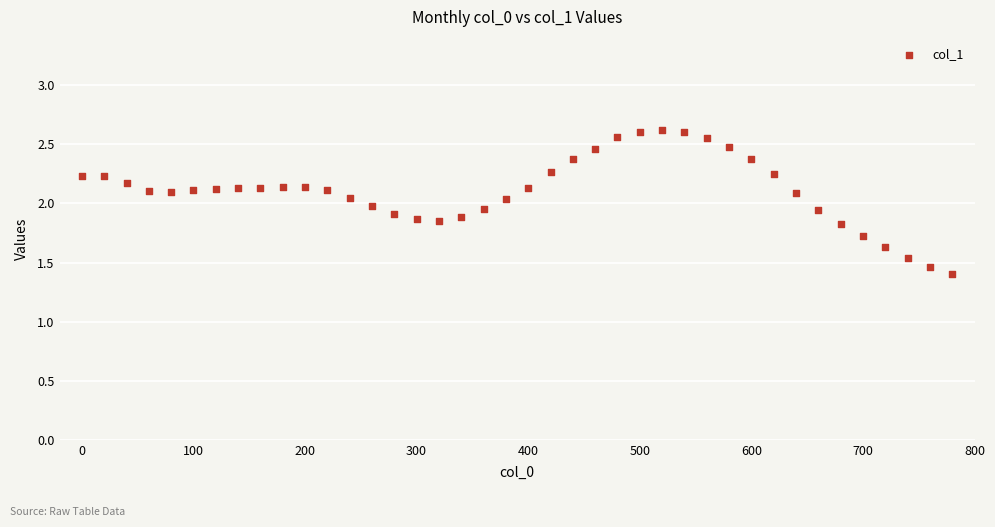

What is the range of X values (max minus min)?

780.0